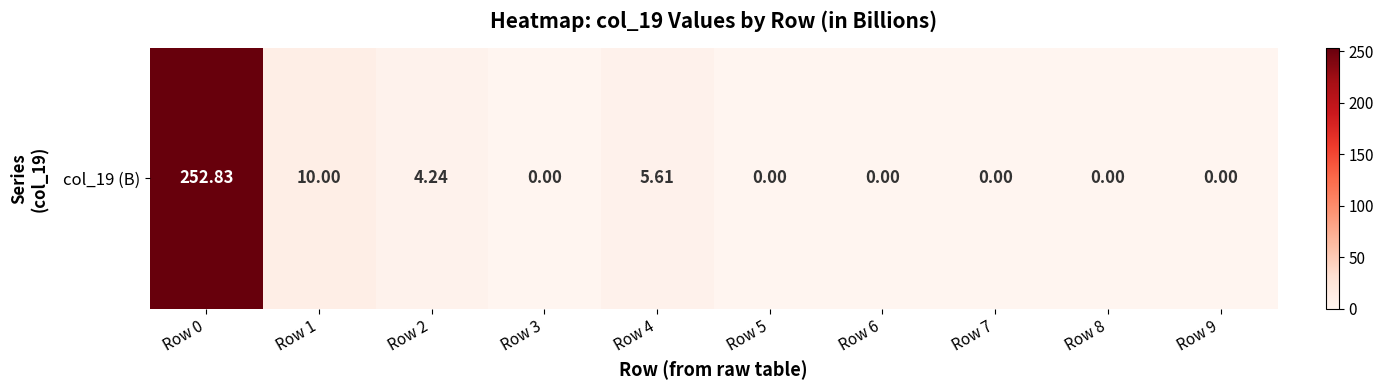

Is it true that the value at Row 5 is 0.0?

True